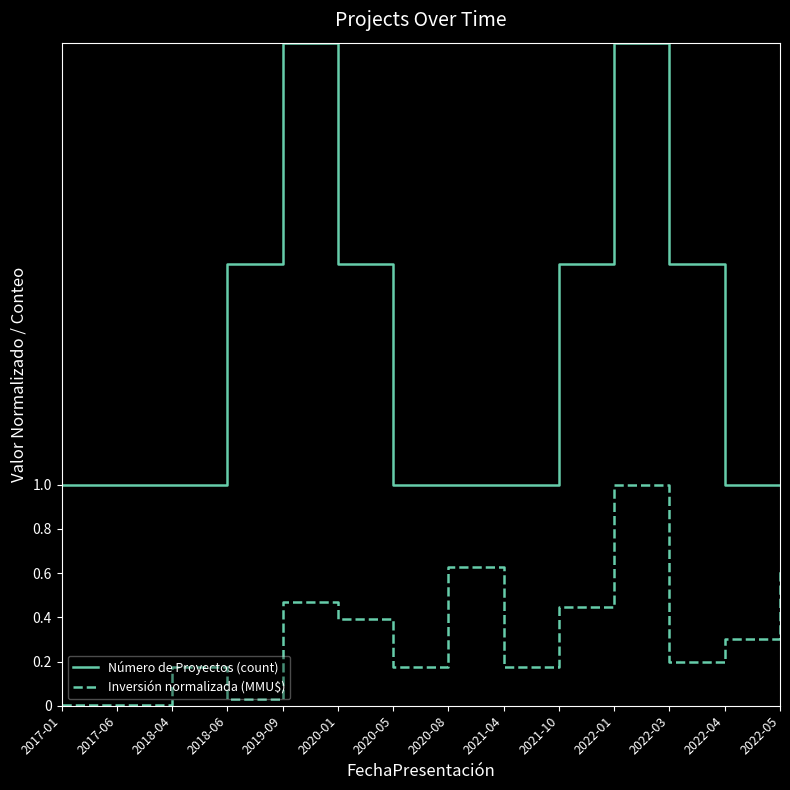

Does the chart have visible grid lines?

No